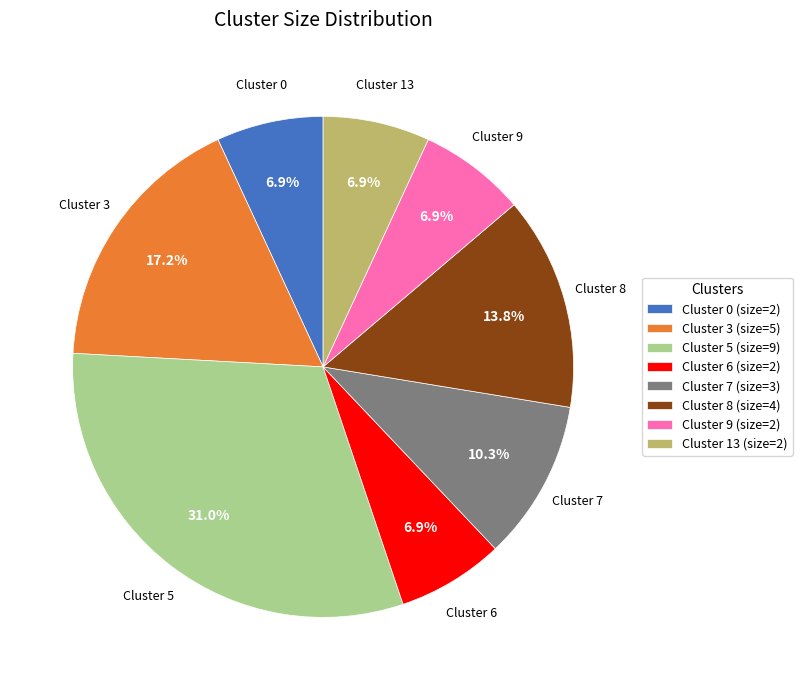

The Cluster 5 slice represents 31% of the pie. True or false?

True